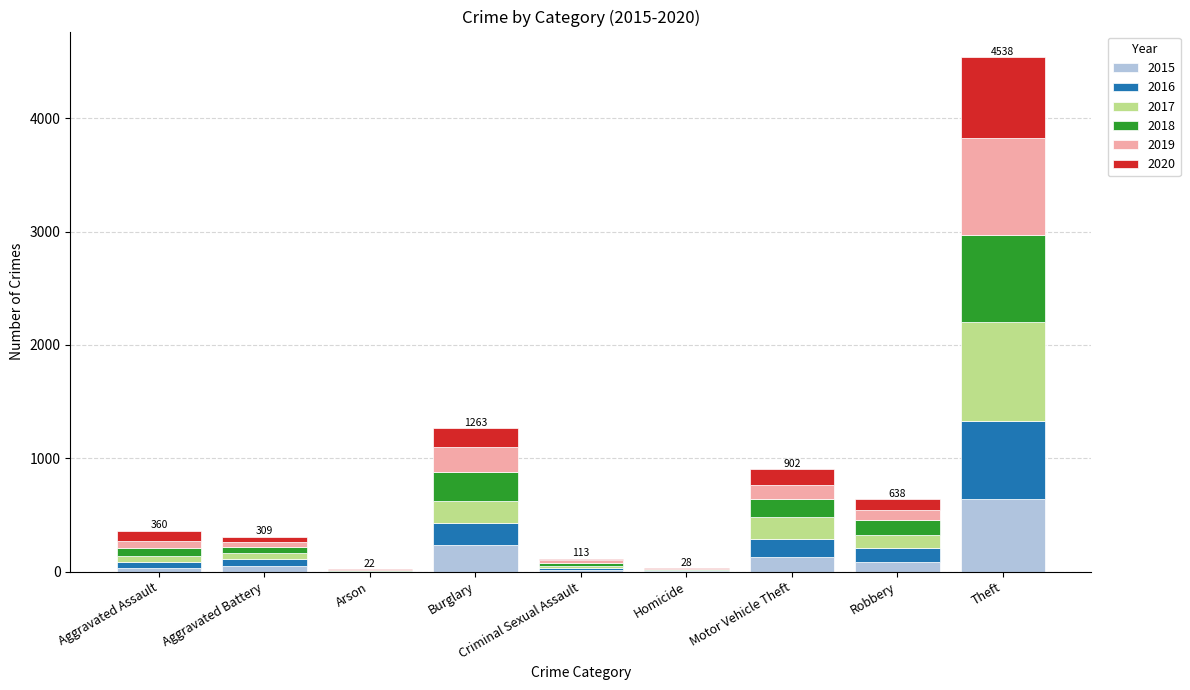

What is the sum of all 2015 values?

1190